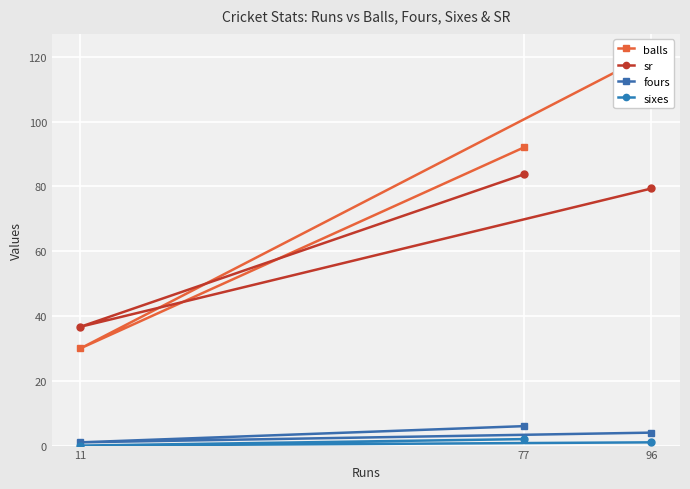

What are all the series names shown in the legend?

balls, sr, fours, sixes